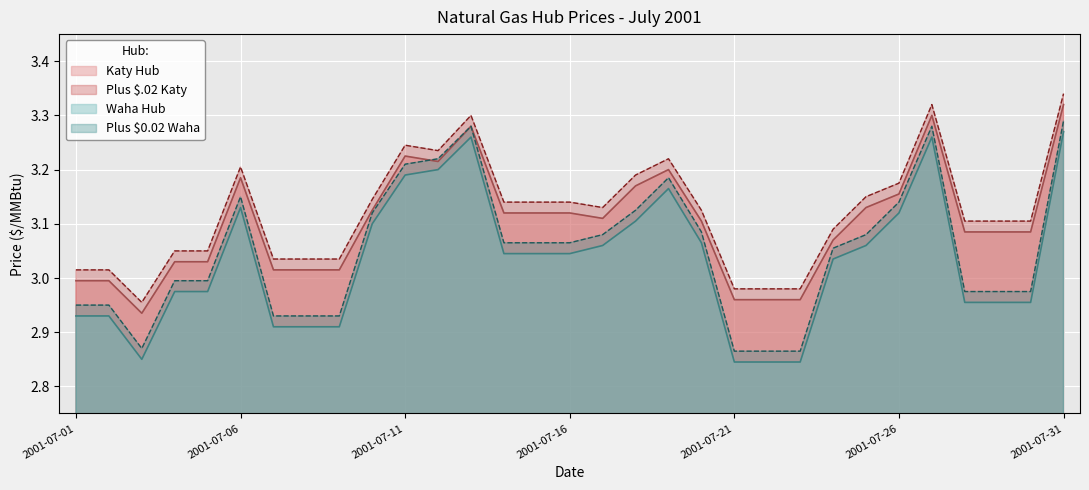

At how many categories does at least one series exceed 3?

27